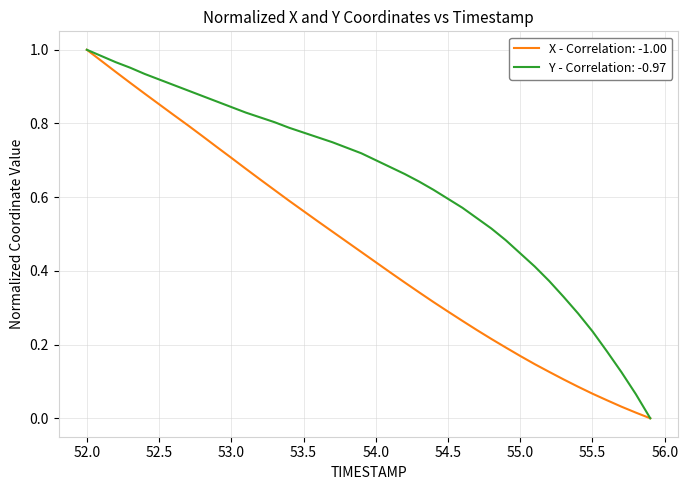

Rank the series by their average value, from lowest to highest.

X - Correlation: -1.00, Y - Correlation: -0.97